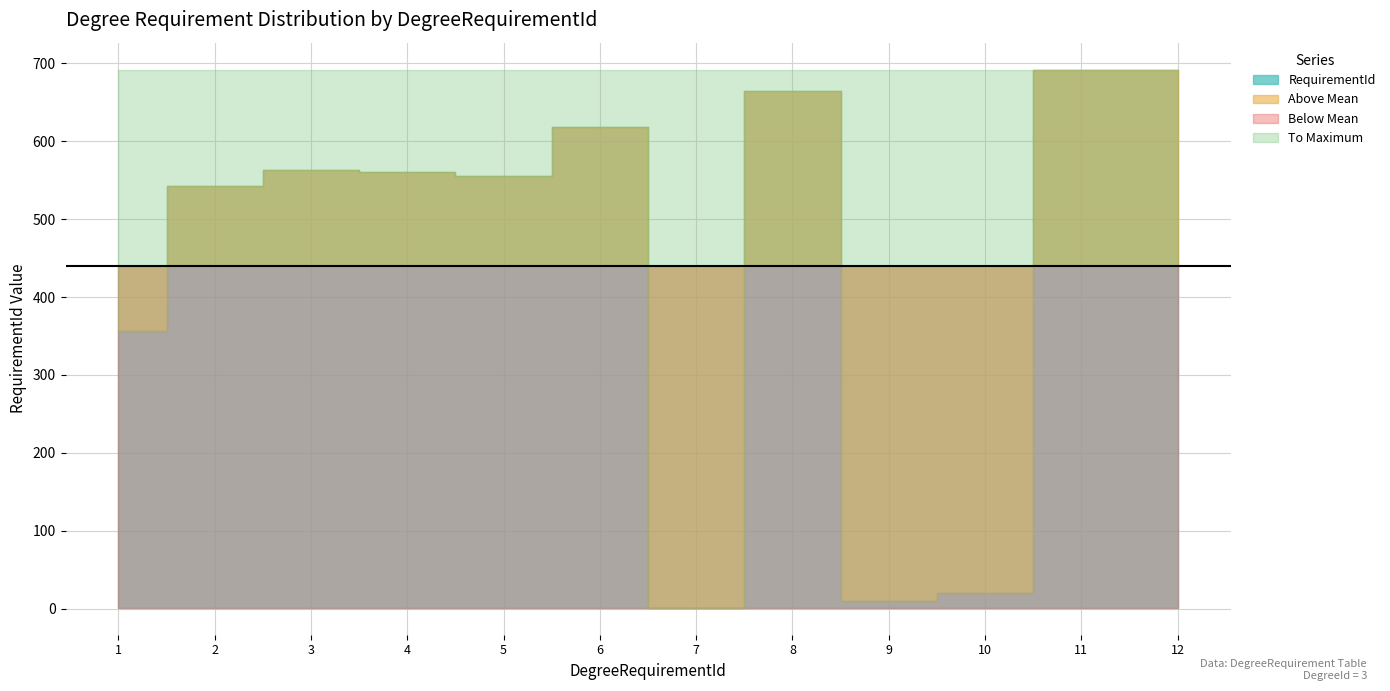

Reading left to right, list all the values displayed in this chart.

1=356	2=542	3=563	4=560	5=555	6=618	7=1	8=664	9=10	10=20	11=691	12=692